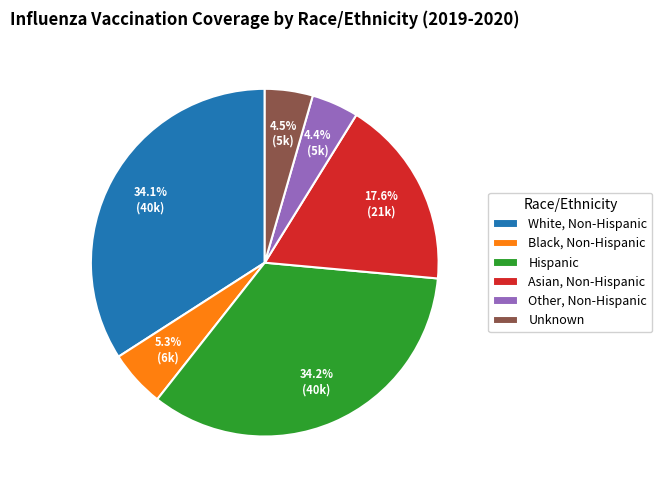

Is there any slice that represents more than half of the pie?

No